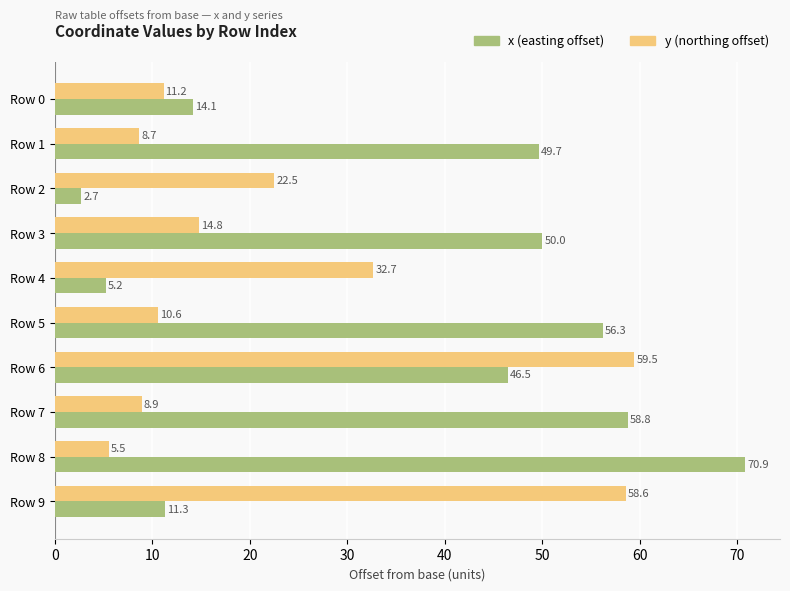

What is the maximum value shown in the chart?

70.9